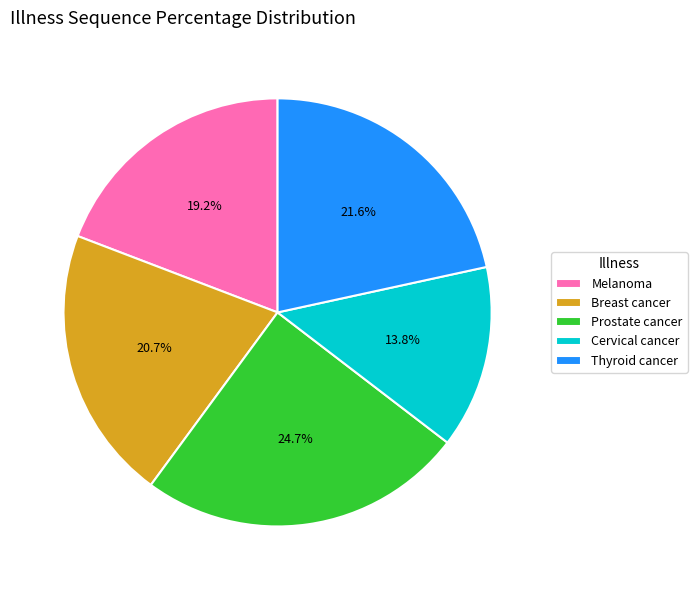

Does any single category account for the majority?

No